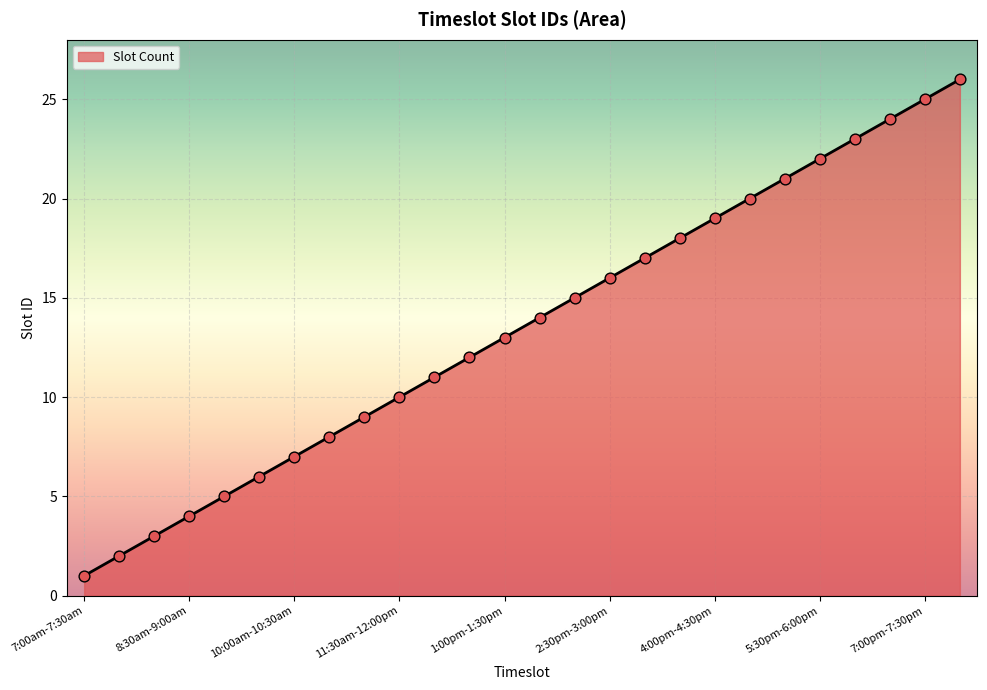

What is the maximum value shown in the chart?

26